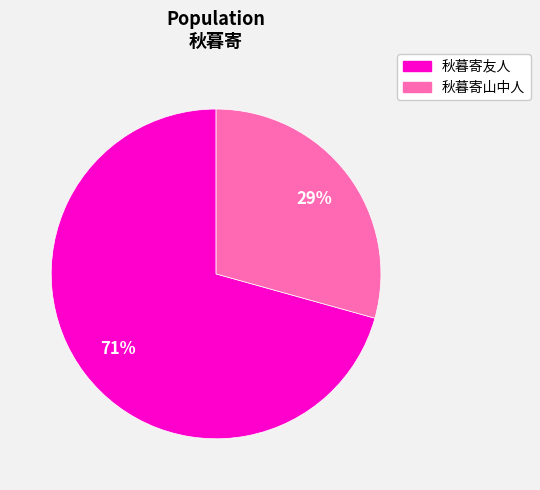

To the nearest percent, what is the average slice percentage?

50%